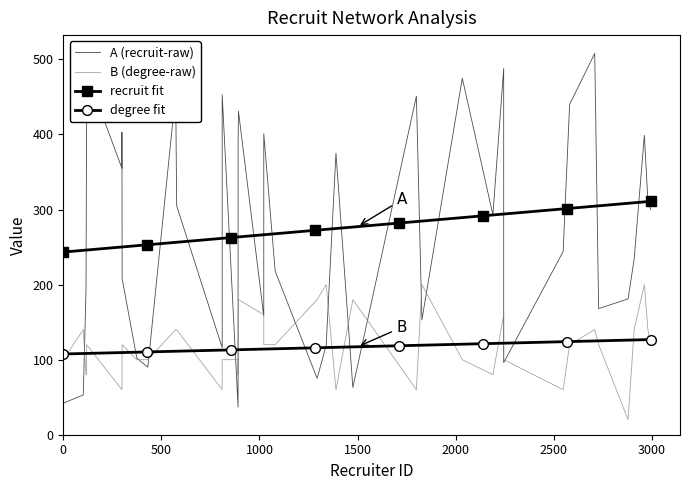

At which category is the sum across all series the highest?

38